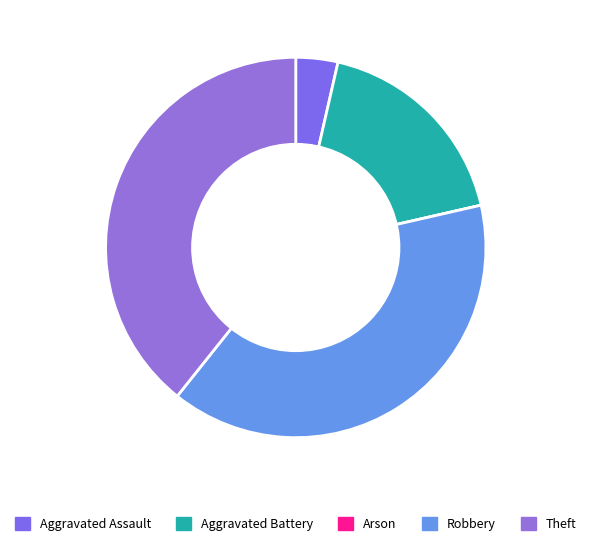

What percentage is NOT represented by Arson?

100.0%